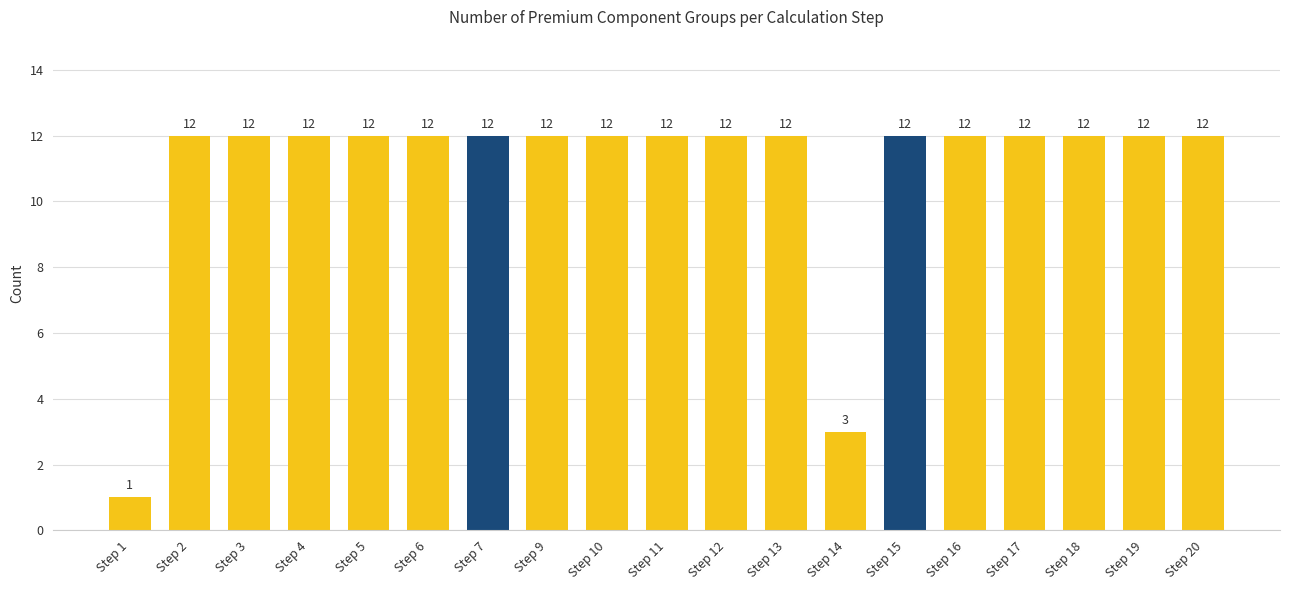

Which category has the lowest value across all series?

Step 1